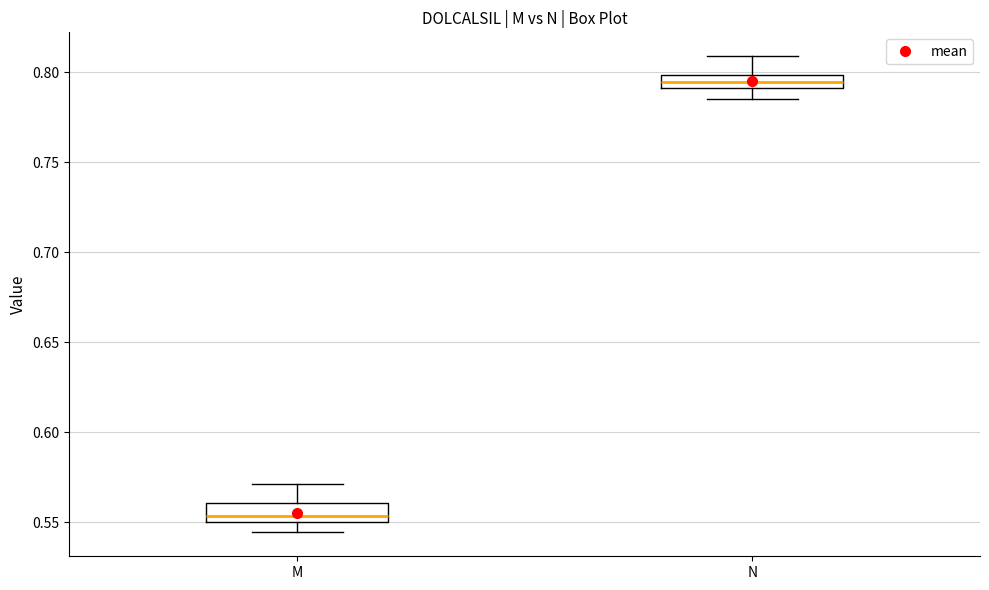

Where does the median line of the box for M sit on the y-axis? The values are not printed on the chart, so give them approximately, as read against the axis.

0.555